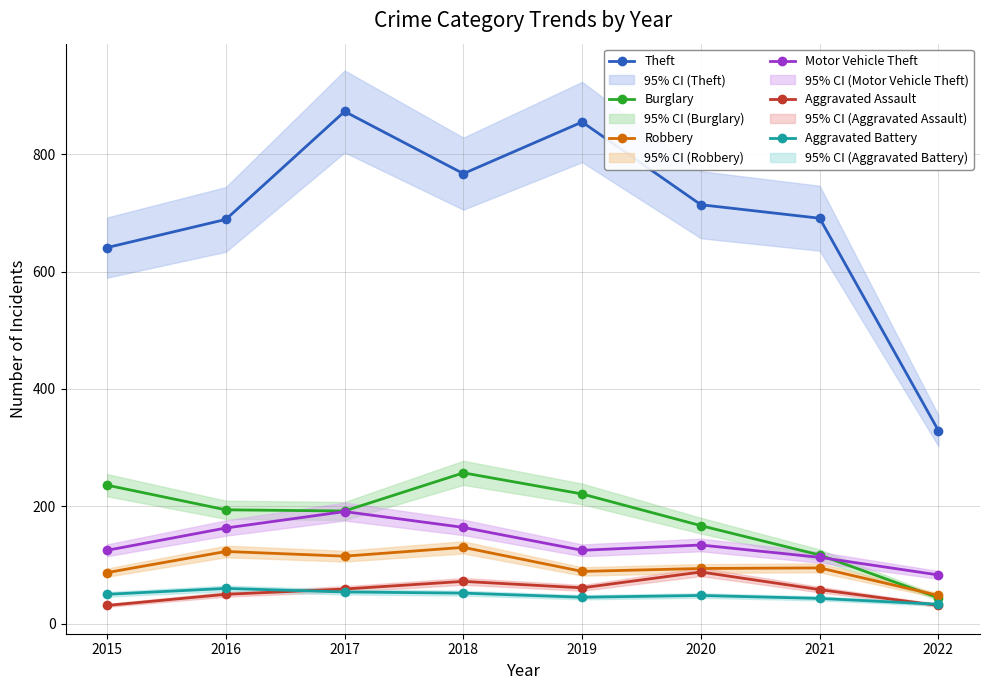

Does the chart have visible grid lines?

Yes